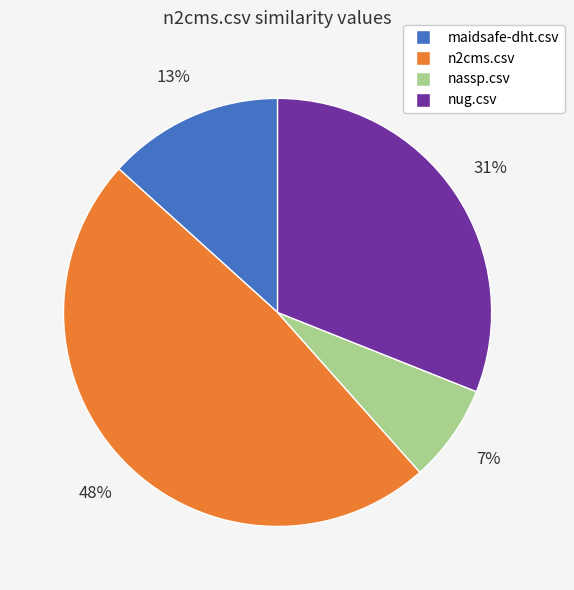

Is there a majority slice in this chart?

No